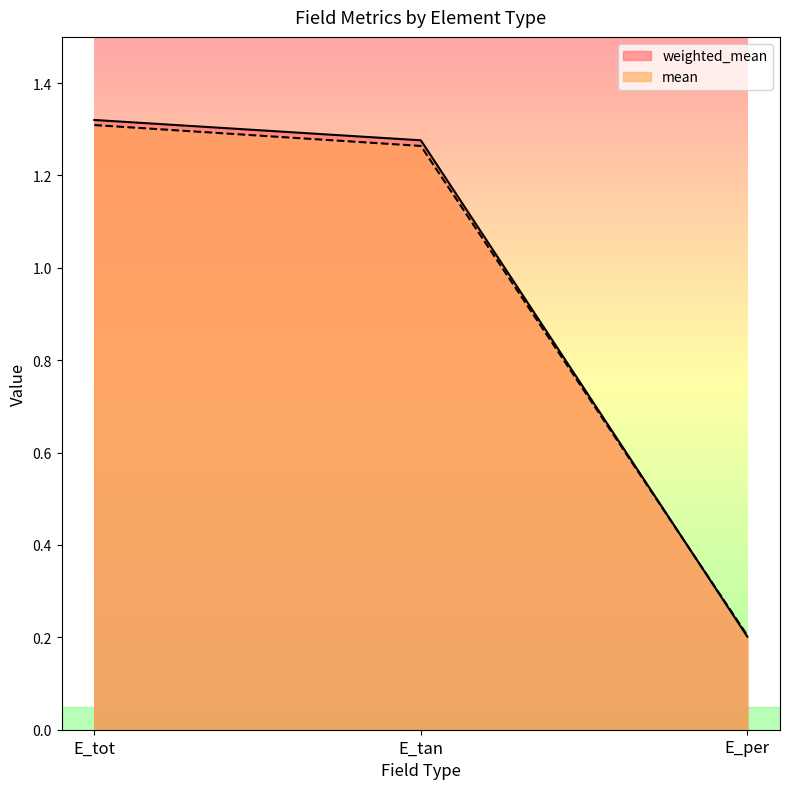

What are all the series names shown in the legend?

weighted_mean, mean